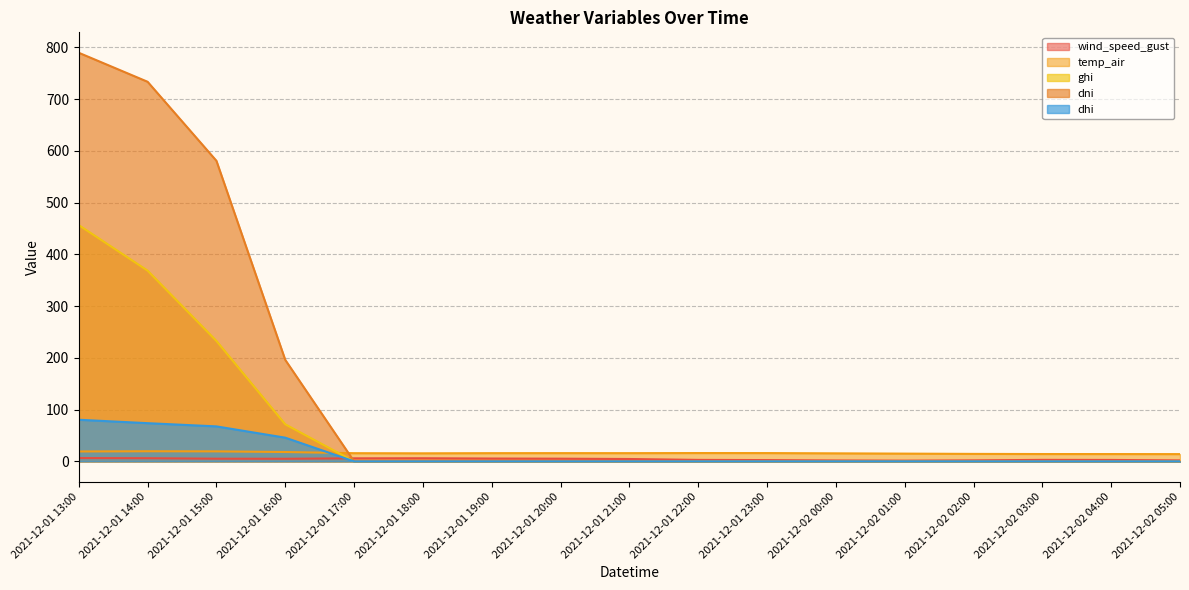

Which label corresponds to the largest value in the chart?

2021-12-01 13:00